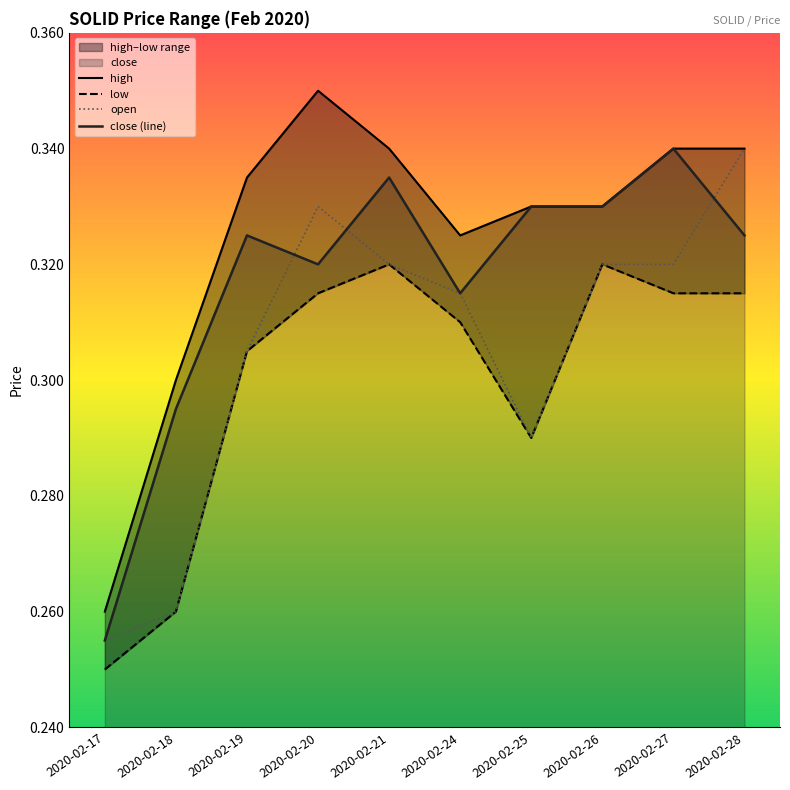

At which category does open reach its first local valley?

2020-02-25